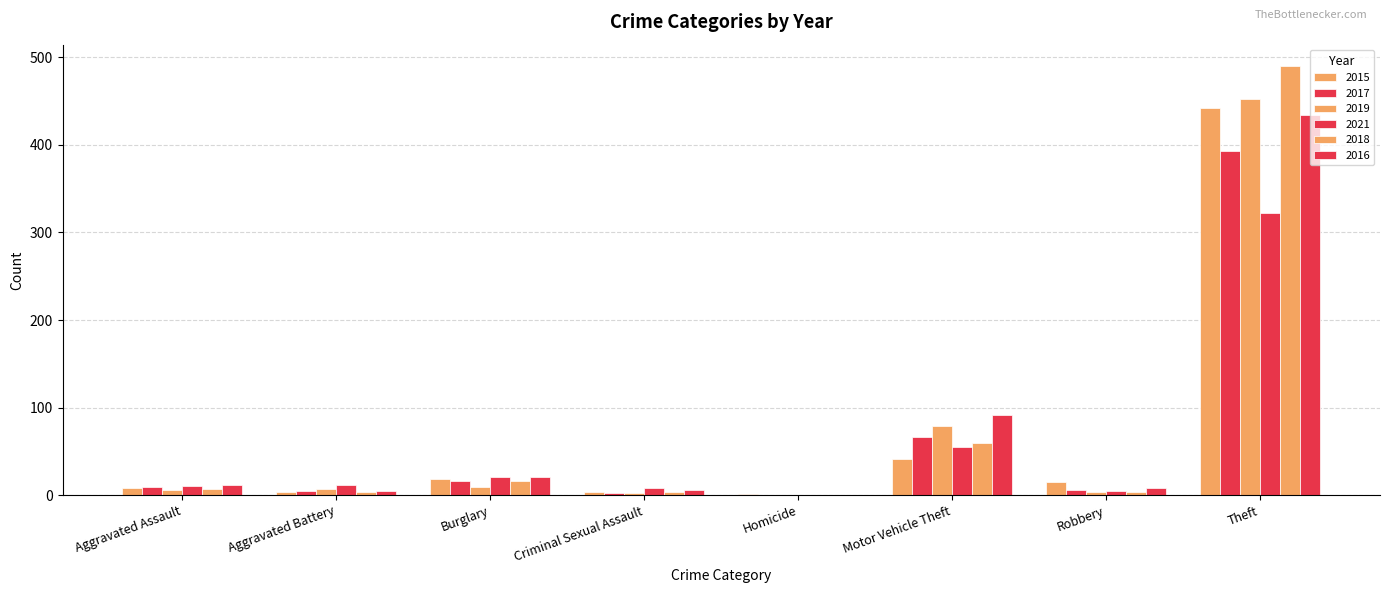

Where does the 2019 series first go above 7?

Burglary